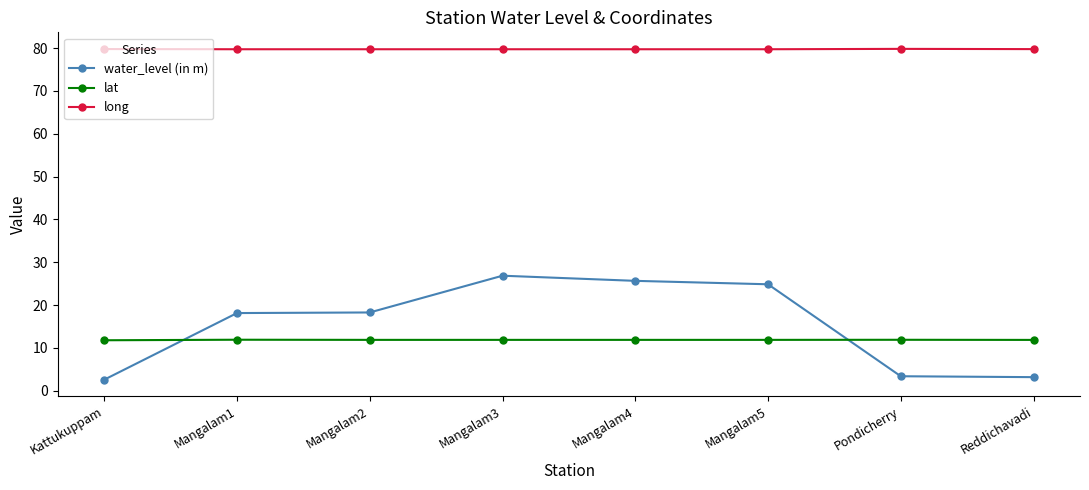

Is it true that long equals 48.8 at Mangalam5?

False